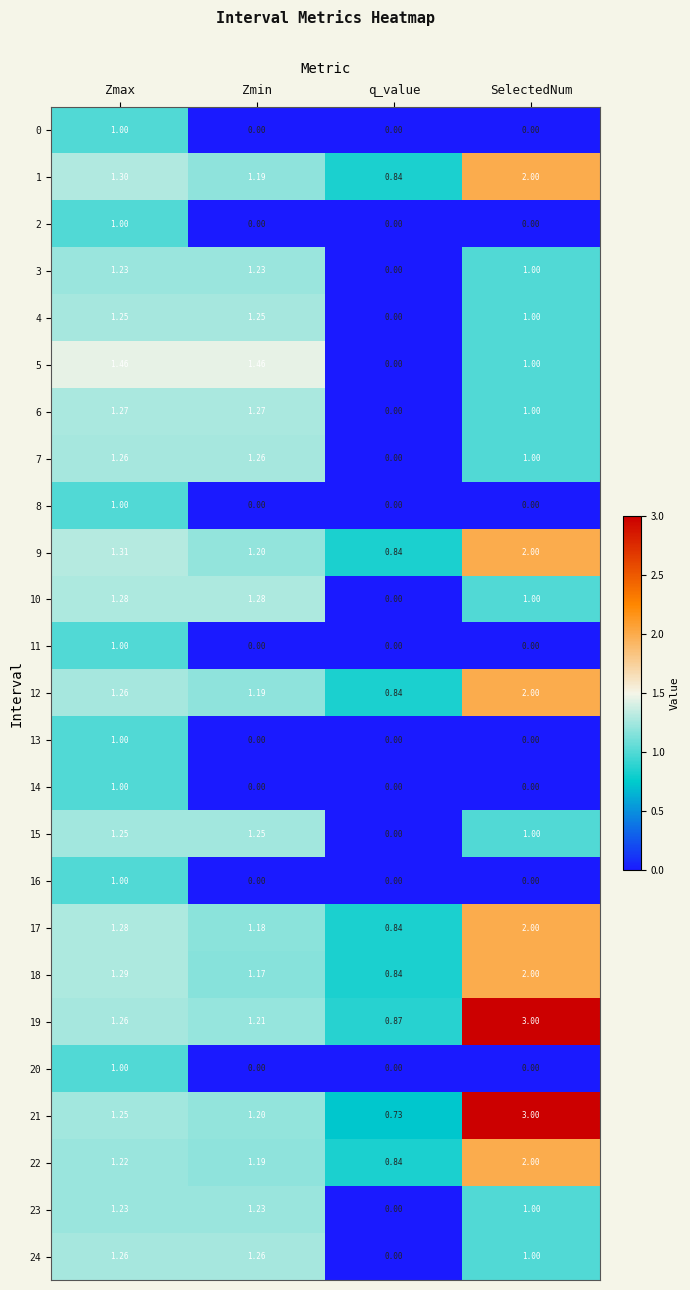

Which category has the highest value across all series?

SelectedNum